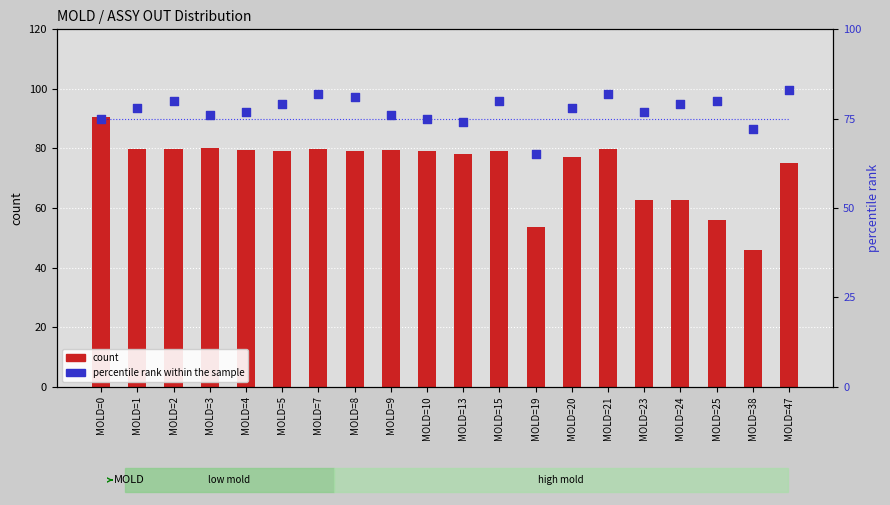

At which category is the sum across all series the highest?

MOLD=0